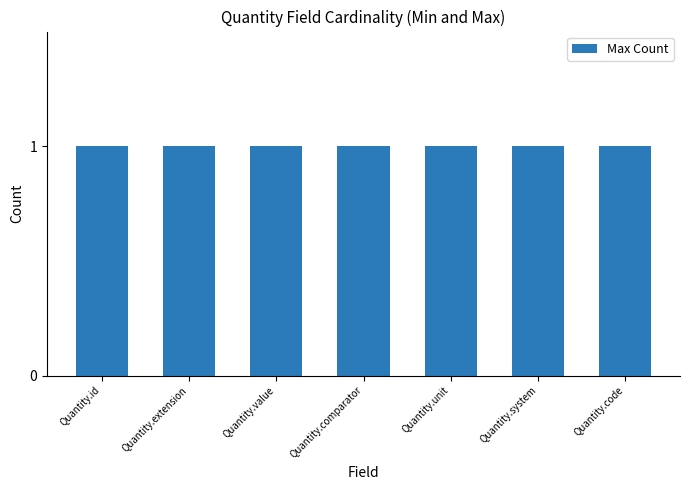

True or false: Min Count has a value of 1 at Quantity.system.

False